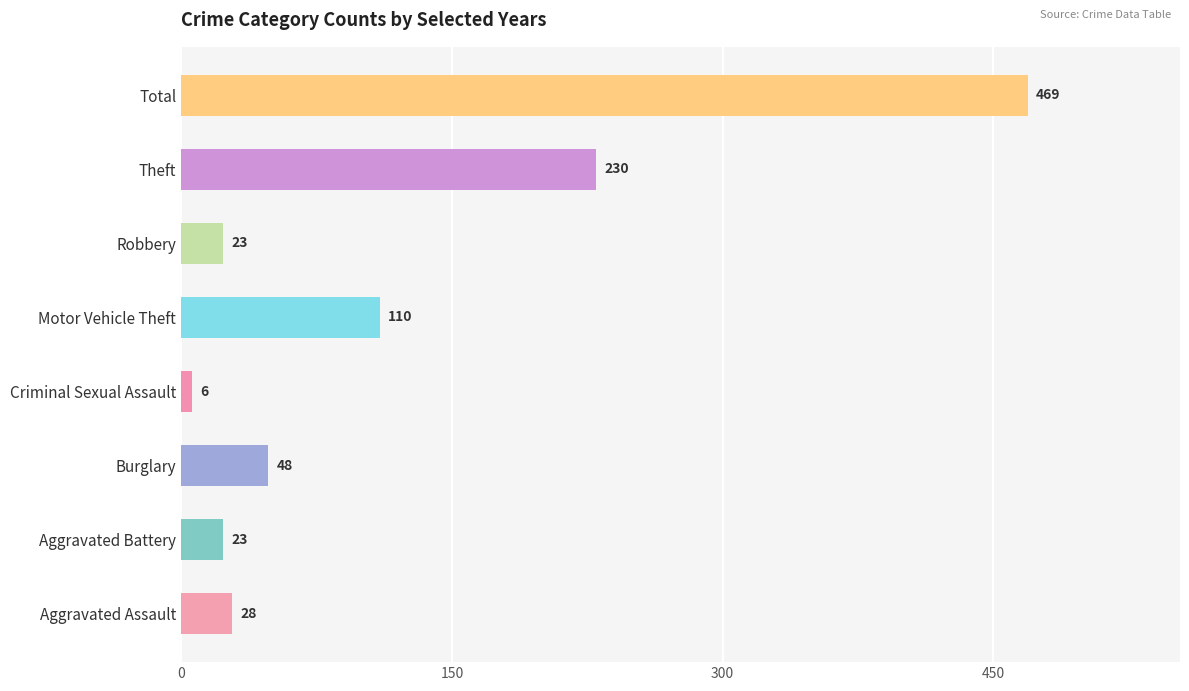

What is the difference between the maximum and second lowest values?

446